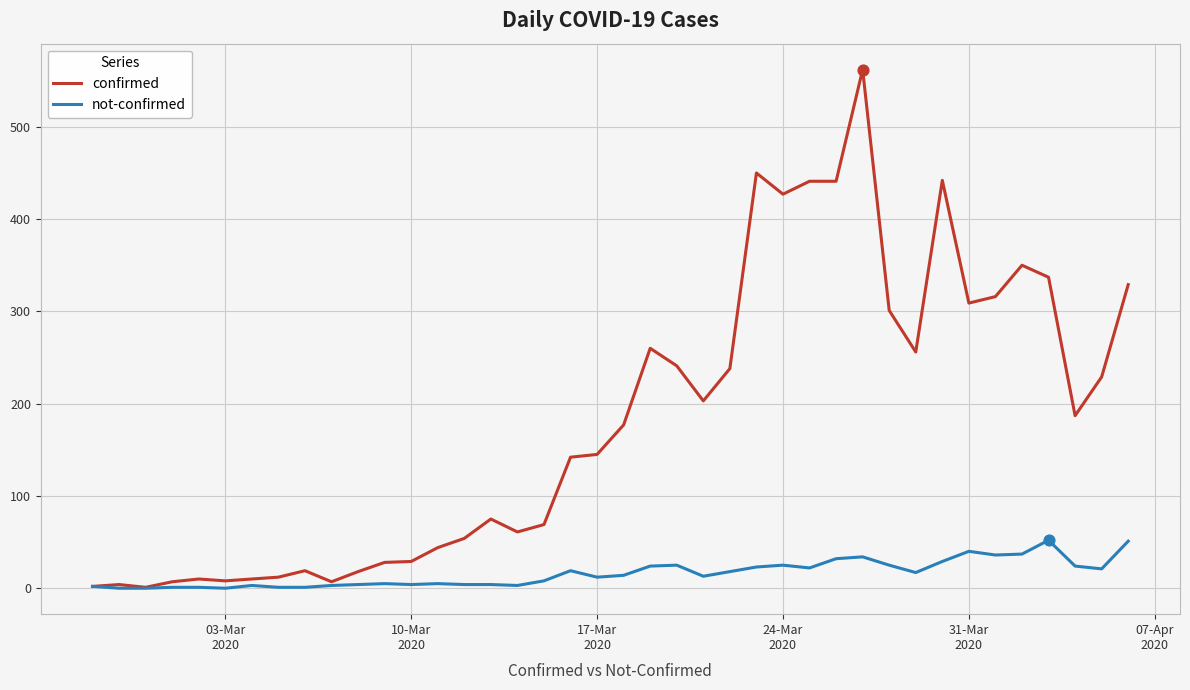

Which series has the largest range (max minus min)?

confirmed